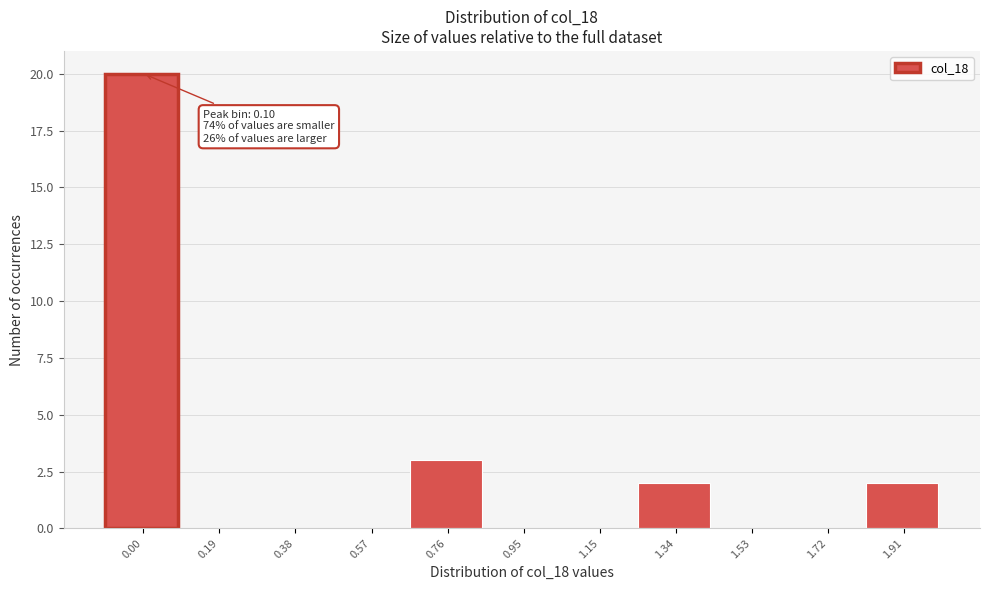

Reading left to right, list all the values displayed in this chart.

0.00=20	0.19=0	0.38=0	0.57=0	0.76=3	0.95=0	1.15=0	1.34=2	1.53=0	1.72=0	1.91=2